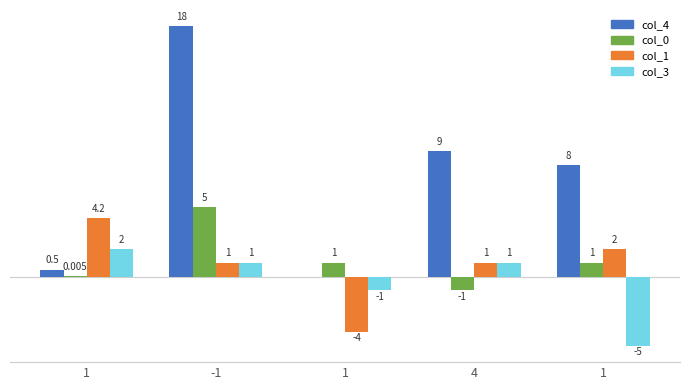

What is the total value across all series at 4?

10.0